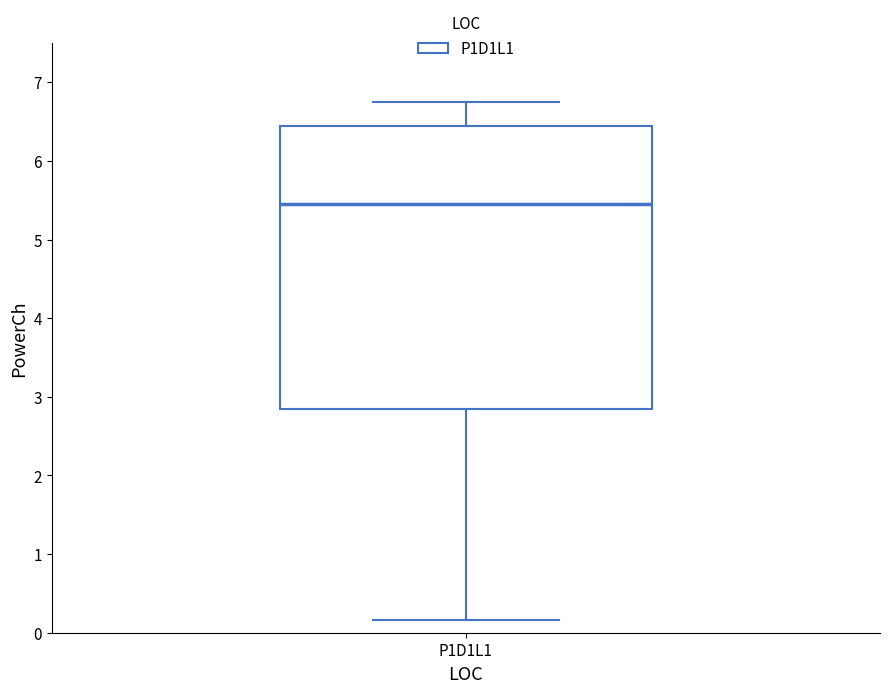

Where is the upper edge of the box for P1D1L1 on the y-axis? The values are not printed on the chart, so give them approximately, as read against the axis.

6.4